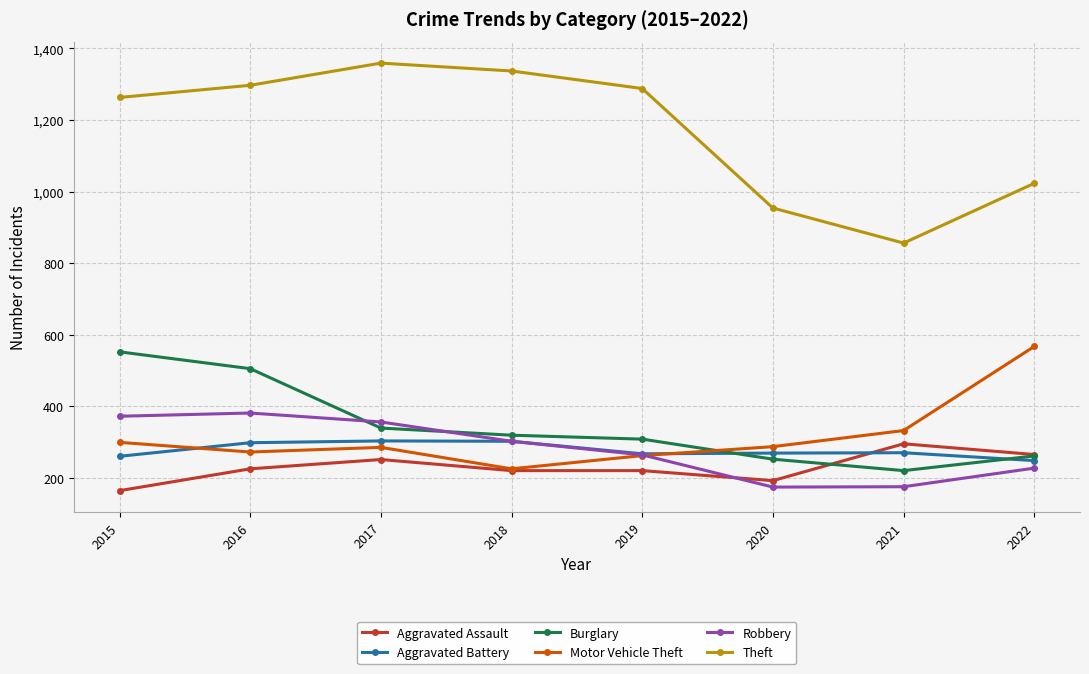

True or false: Robbery and Burglary cross at least once.

True